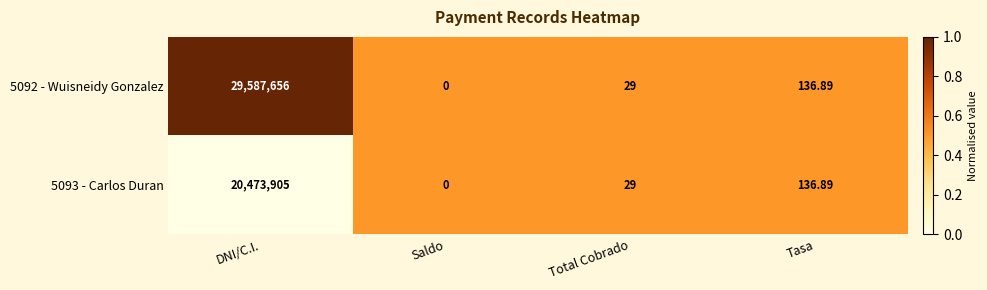

List the series in order of their peak value, lowest first.

5093 - Carlos Duran, 5092 - Wuisneidy Gonzalez